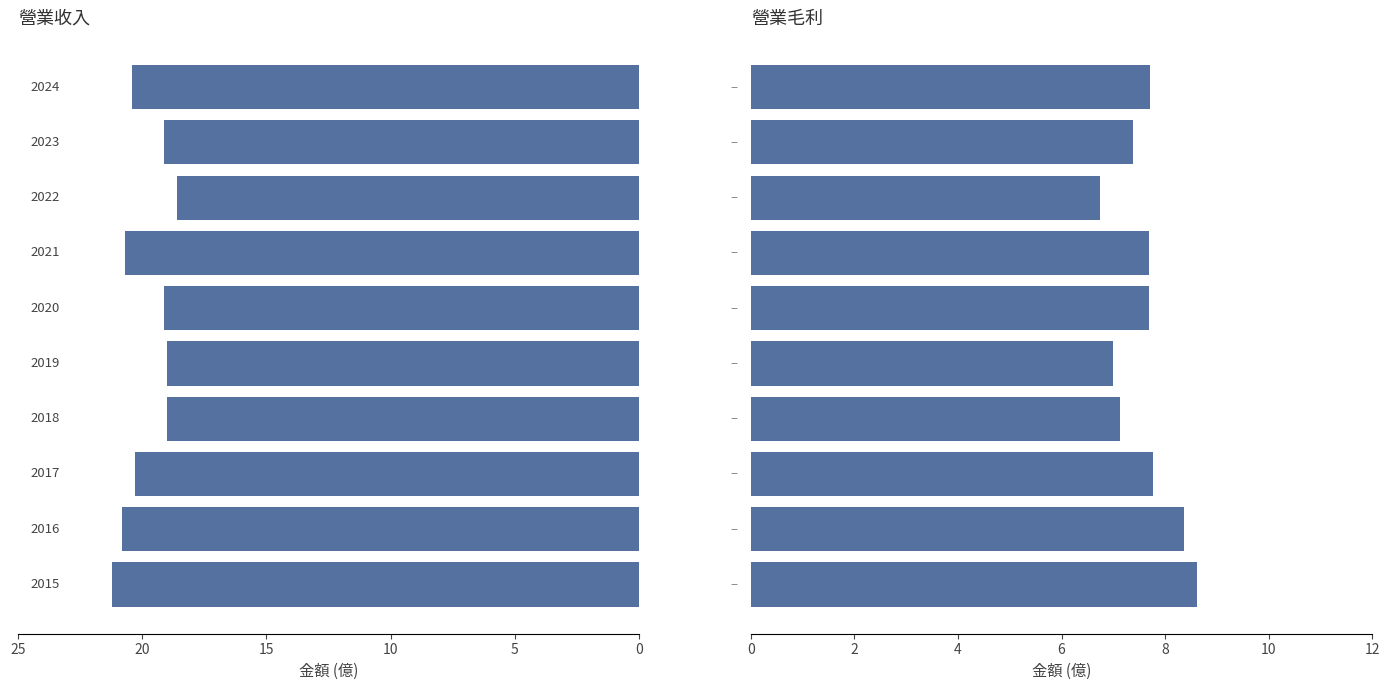

What is the difference between the maximum and minimum values in the 營業收入 series?

2.6